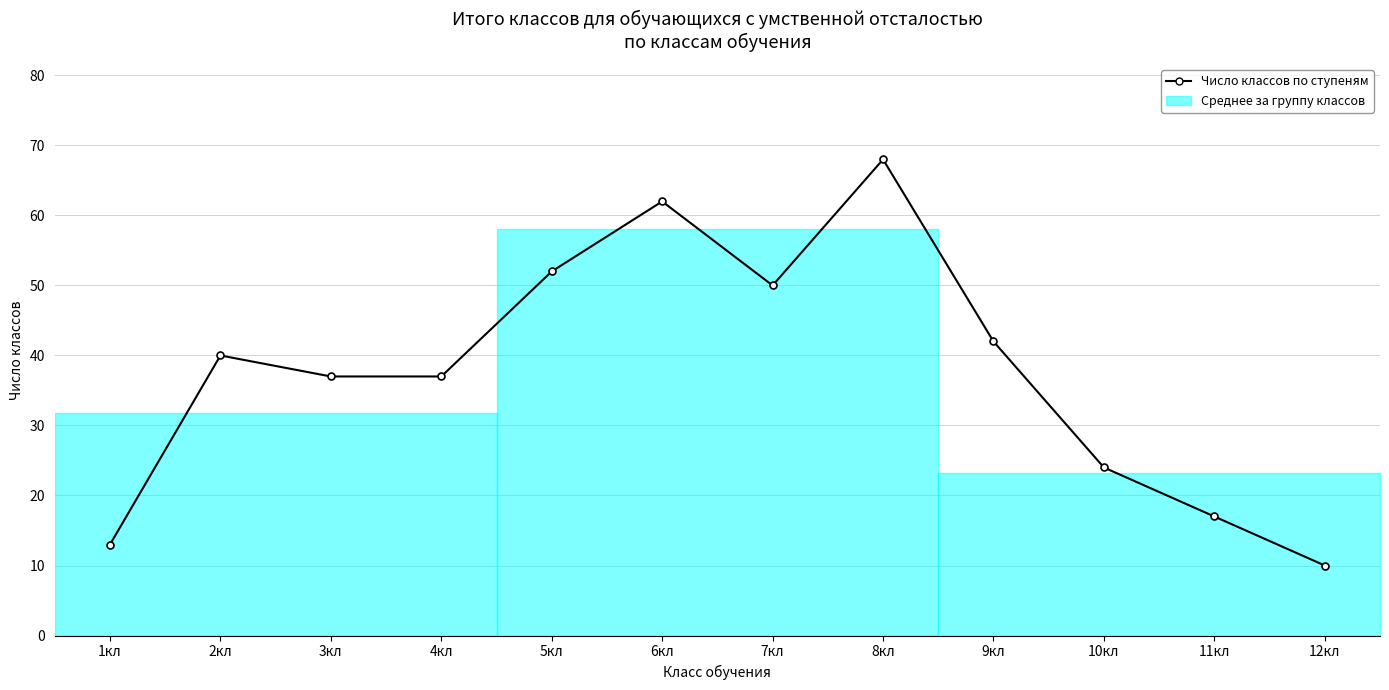

At which category does the chart reach its minimum across all series?

12кл